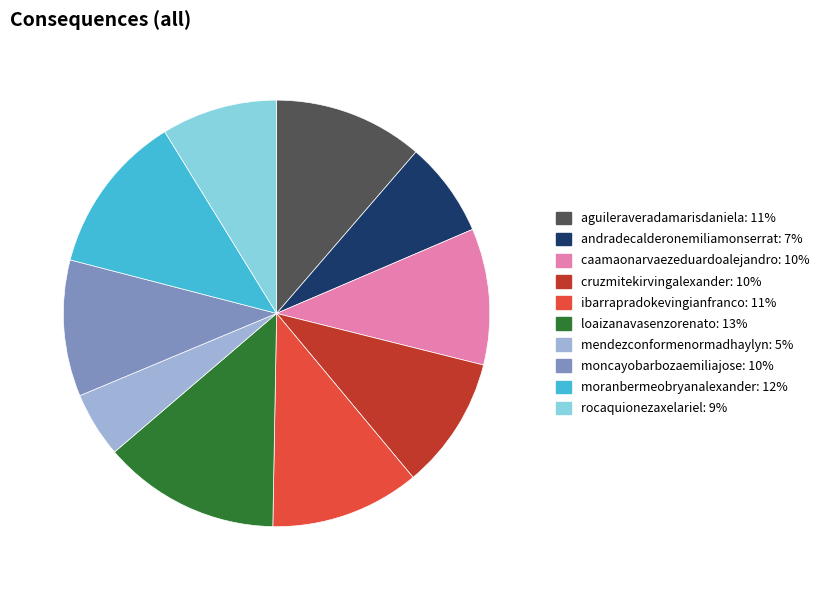

Does moncayobarbozaemiliajose account for over 50% of the chart?

No